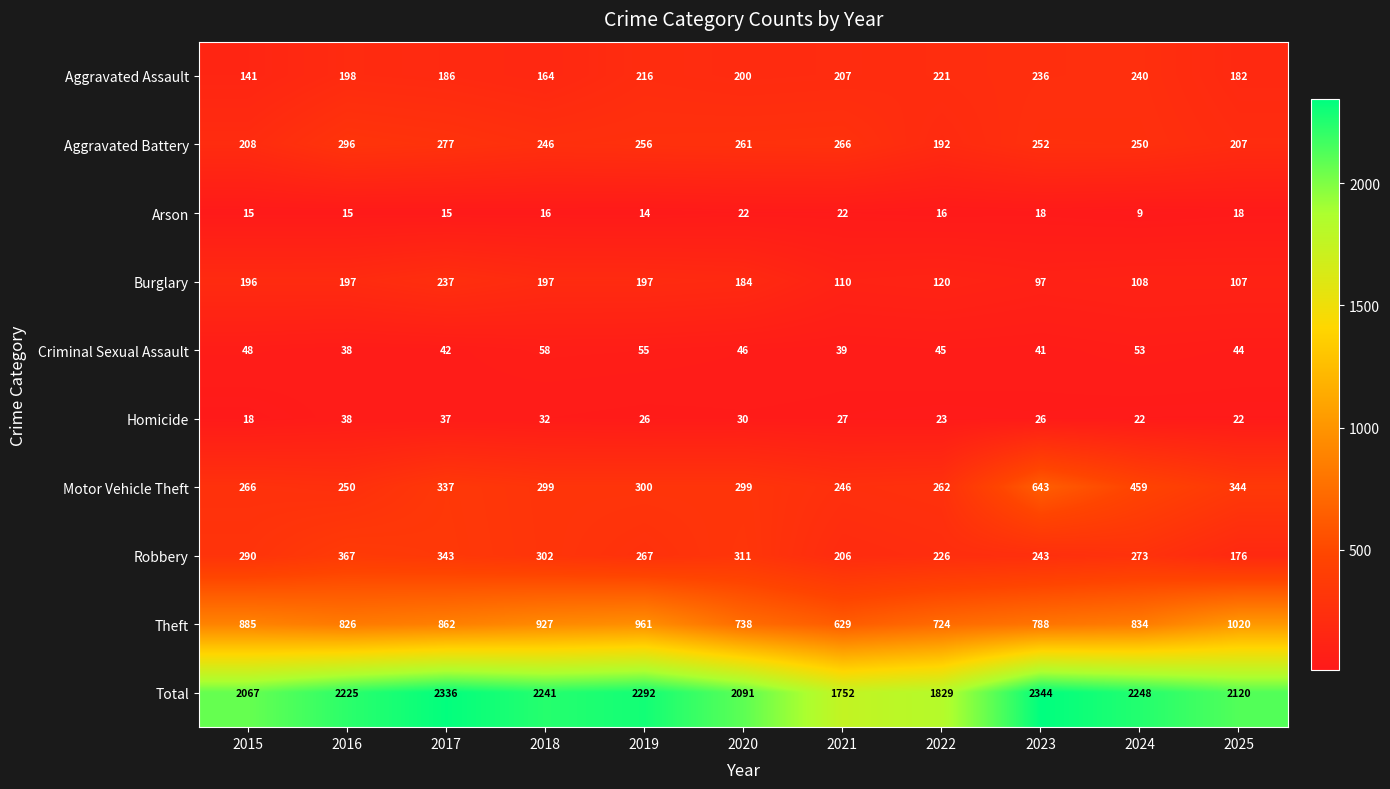

Rank the series at 2022 from highest to lowest value.

Total, Theft, Motor Vehicle Theft, Robbery, Aggravated Assault, Aggravated Battery, Burglary, Criminal Sexual Assault, Homicide, Arson